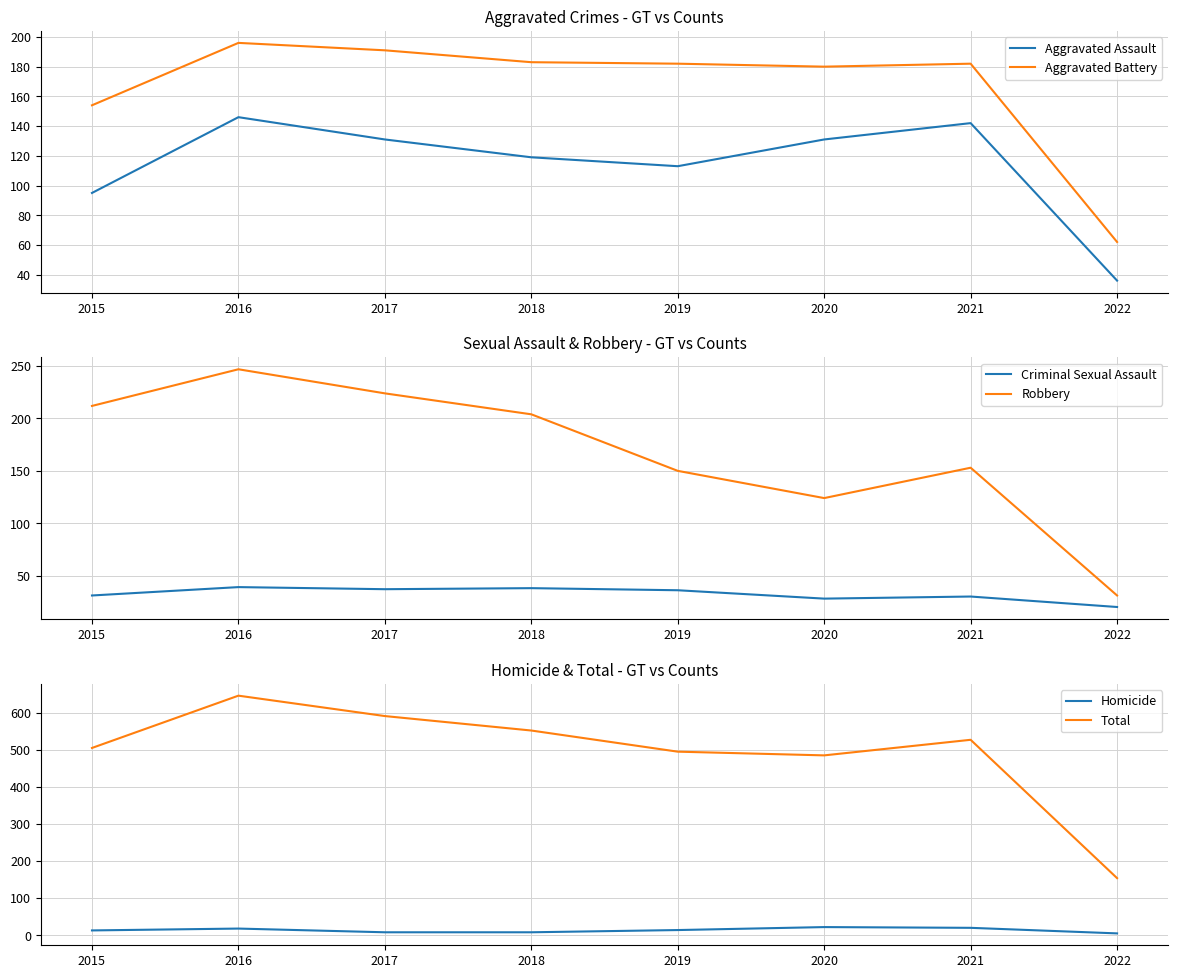

What is the difference between the highest and lowest values at 2019?

481